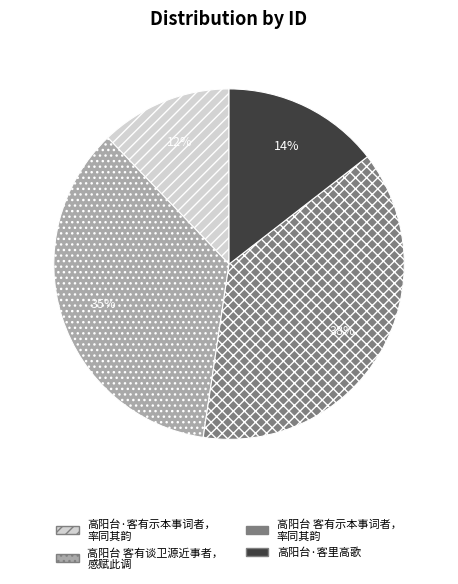

The 高阳台 客有示本事词者， 率同其韵 slice represents 48% of the pie. True or false?

False